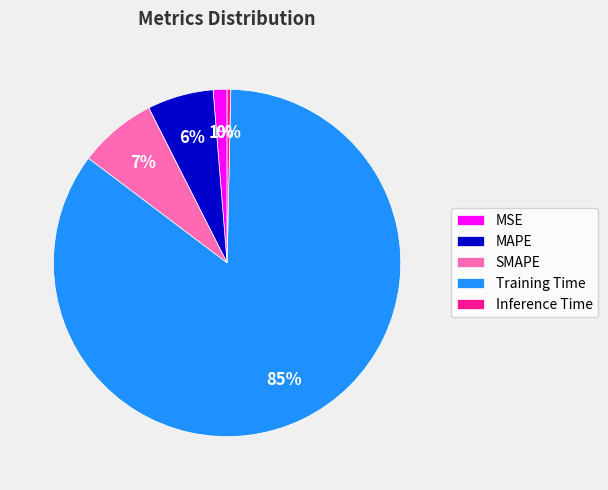

What is the majority slice?

Training Time